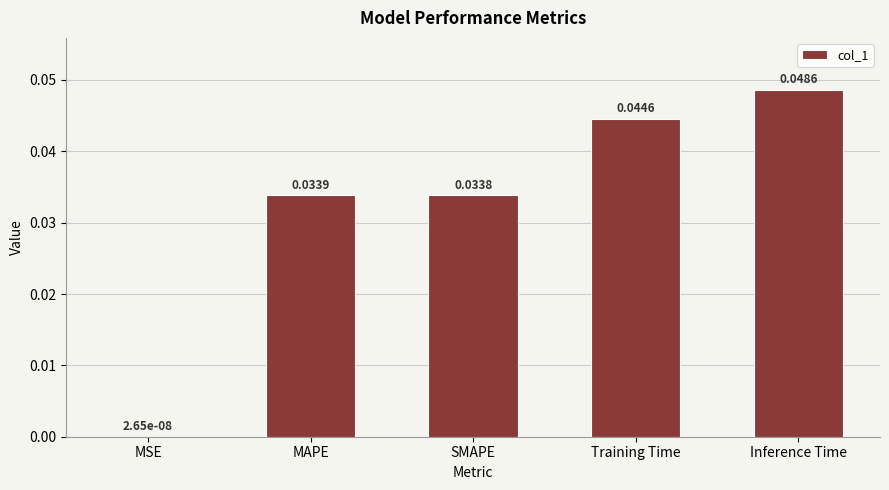

Which has a higher value, Training Time or SMAPE?

Training Time